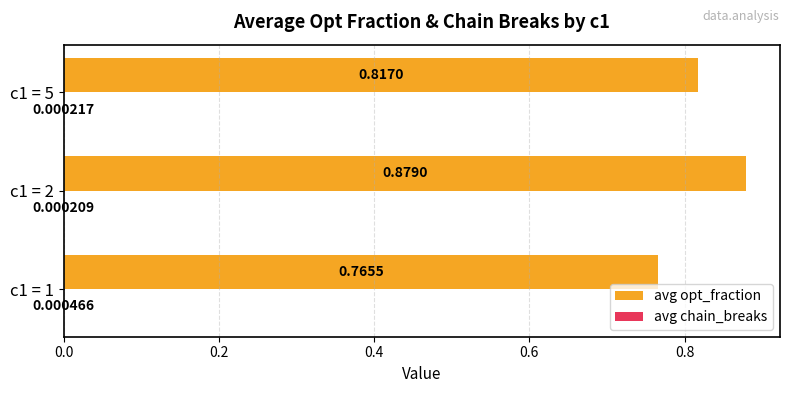

Which series has the largest range (max minus min)?

avg opt_fraction